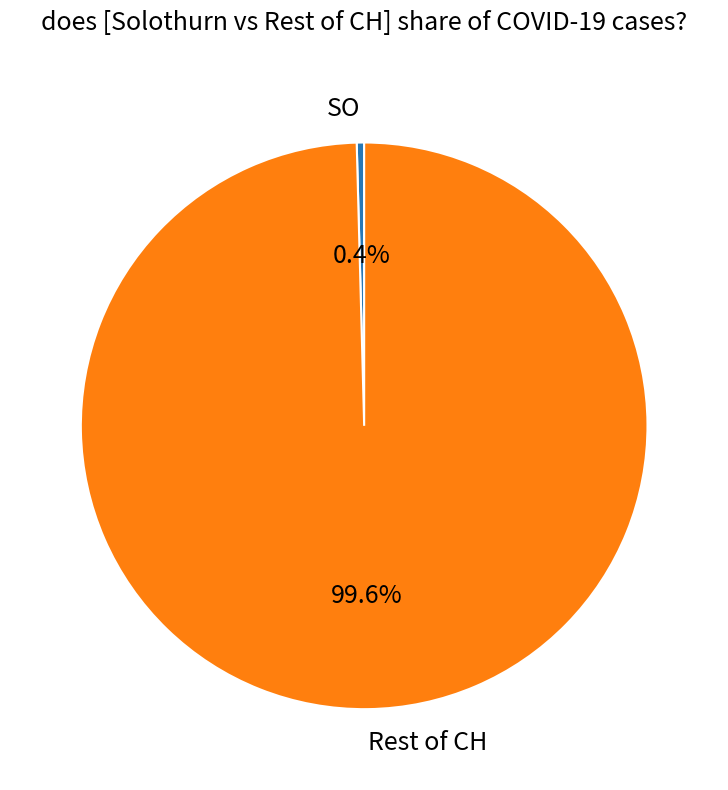

How many segments does this pie chart have?

2